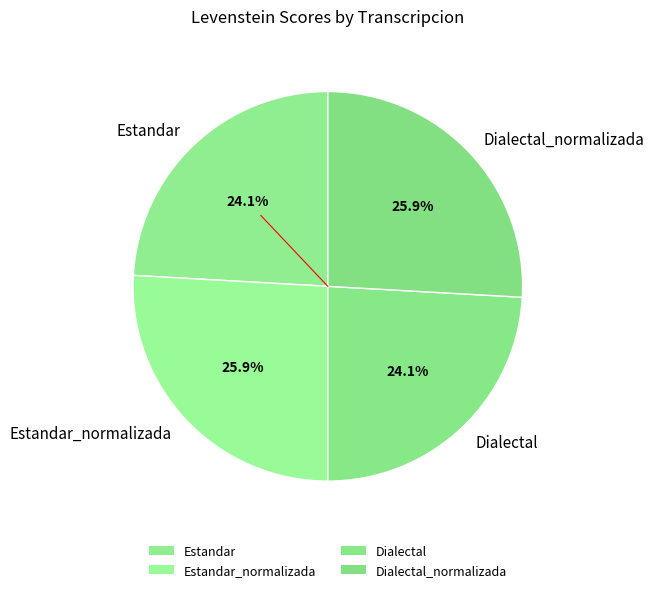

To the nearest percent, what is the average slice percentage?

25%